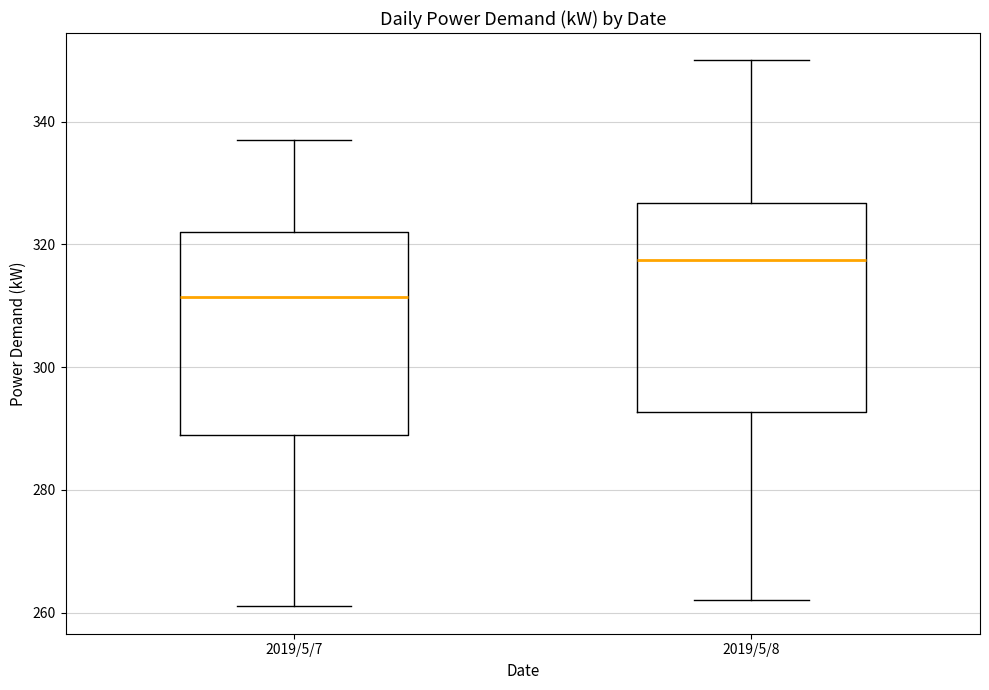

Reading left to right, read every box against the y-axis: the position of its median line, the range the box covers, and the ends of its whiskers. The values are not printed on the chart, so give them approximately, as read against the axis.

2019/5/7: median 312, box 290 to 322, whiskers 262 to 338
2019/5/8: median 318, box 292 to 326, whiskers 262 to 350